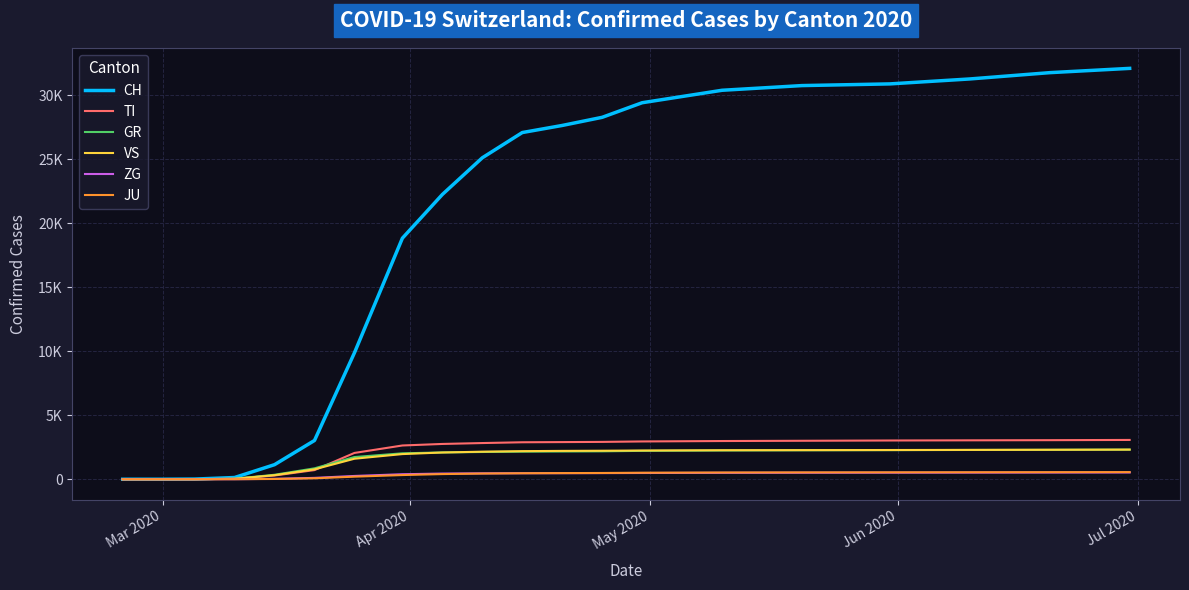

What are all the series names shown in the legend?

CH, TI, GR, VS, ZG, JU